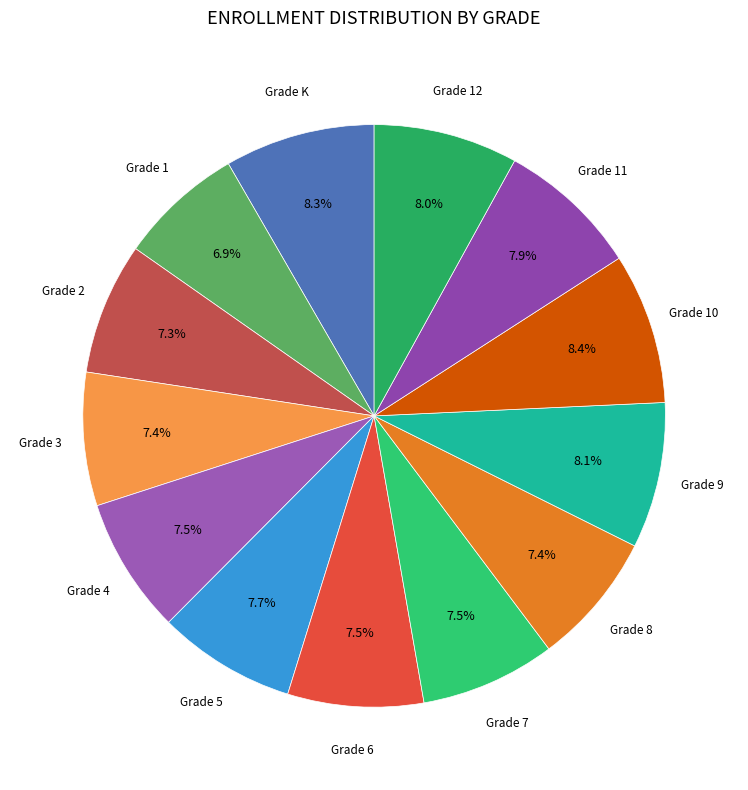

How many slices are in this pie chart?

13